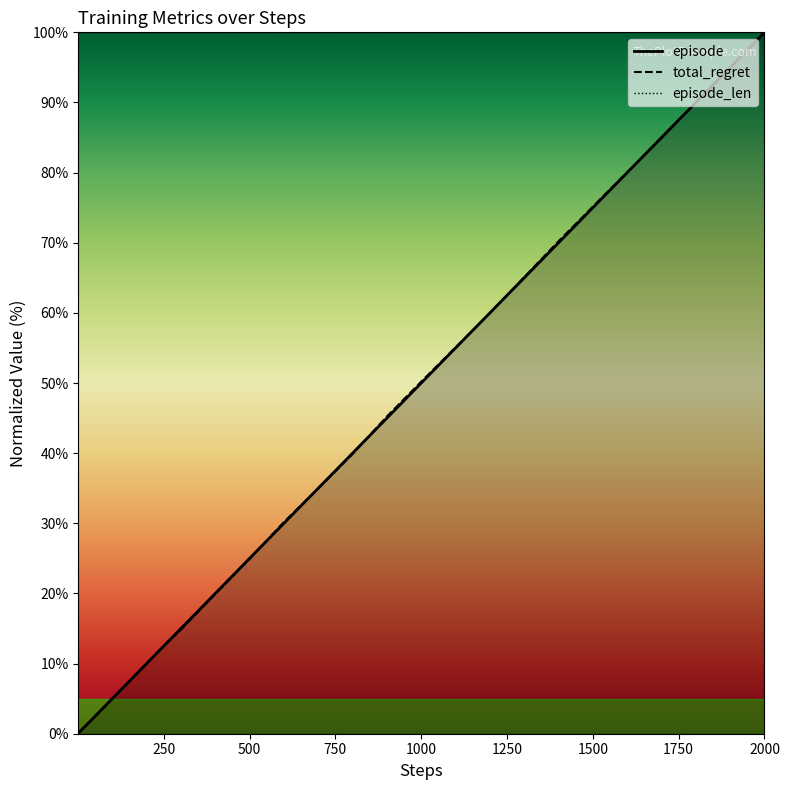

The value of total_regret at 250 is 0.2. True or false?

False